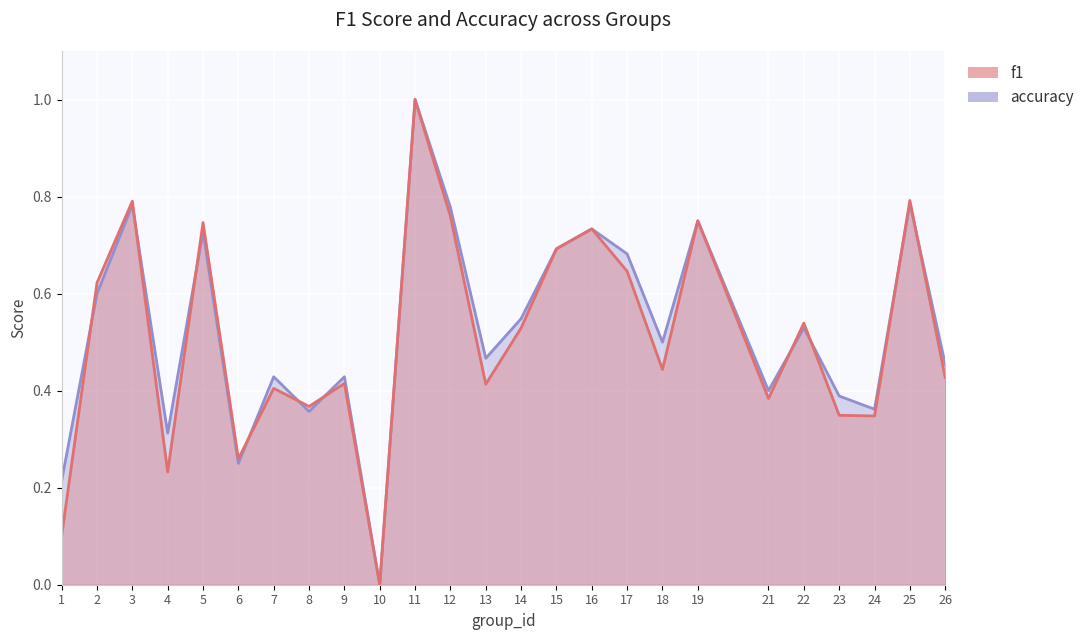

Where is accuracy nearest to the value 0?

10